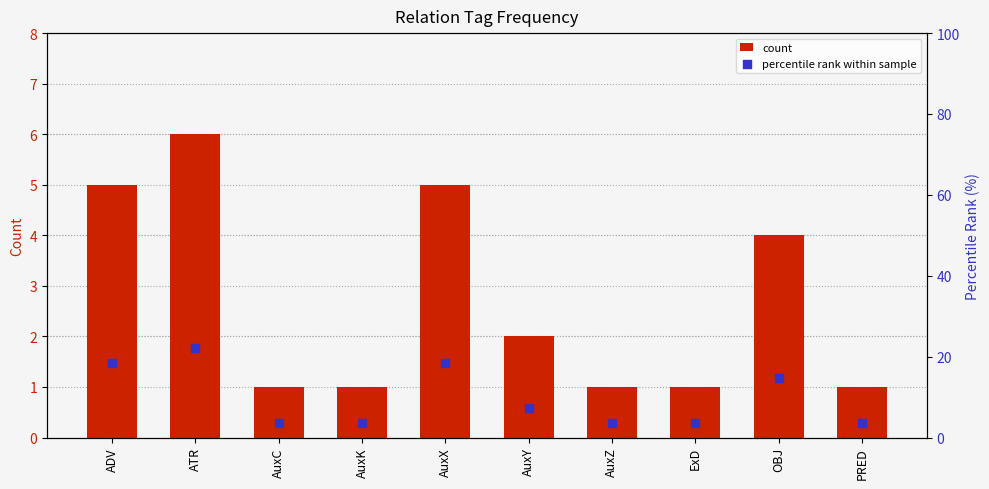

Which series has the largest total across all categories?

percentile rank within sample